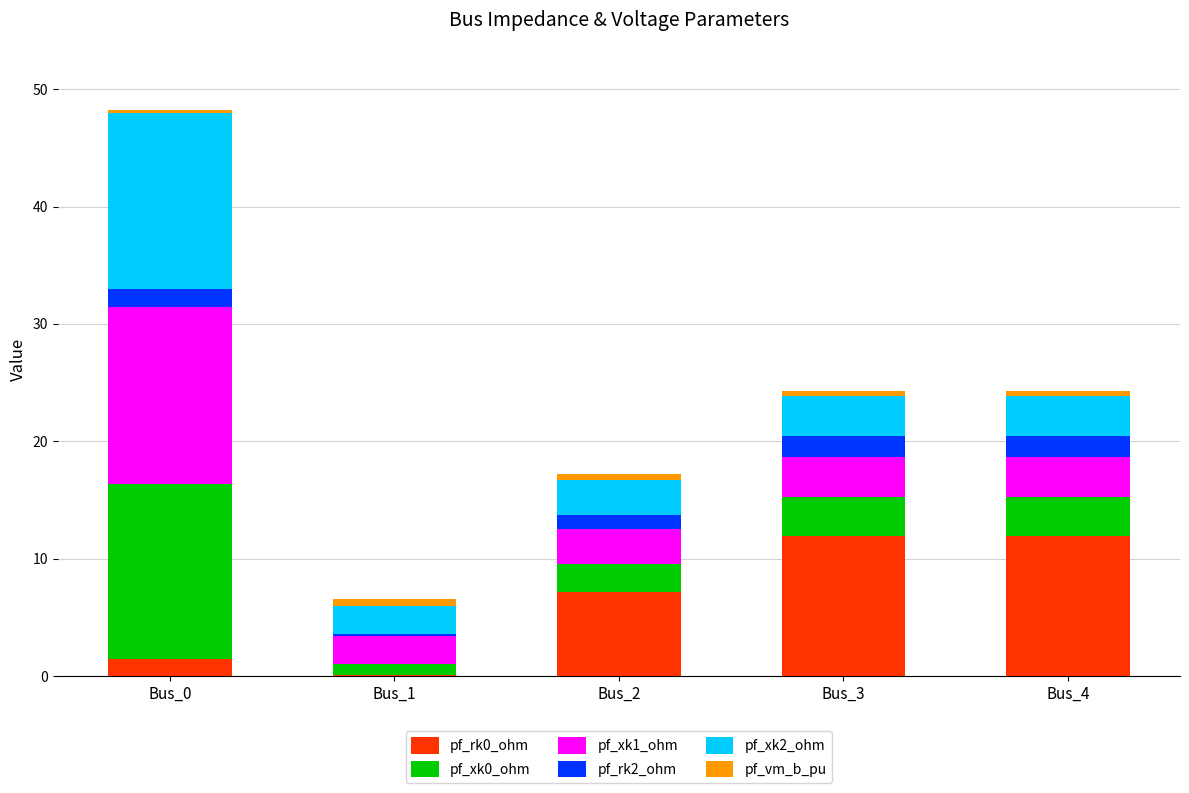

What is the approximate value of pf_xk1_ohm at Bus_4?

3.4